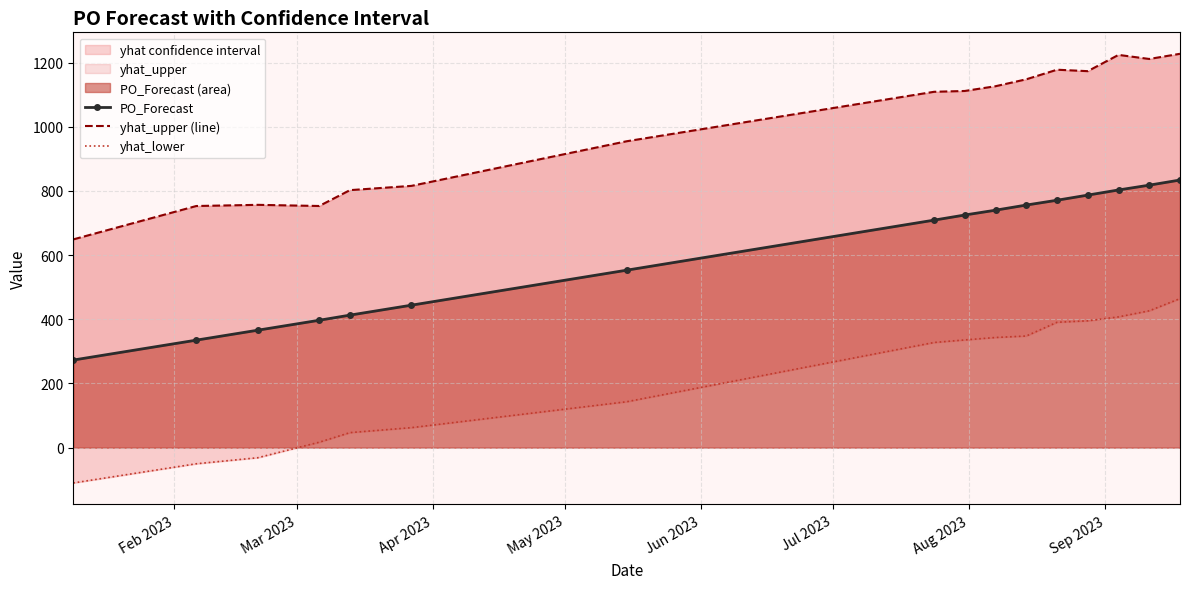

List the series in order of their overall mean, lowest first.

yhat_lower, PO_Forecast, yhat_upper (line)